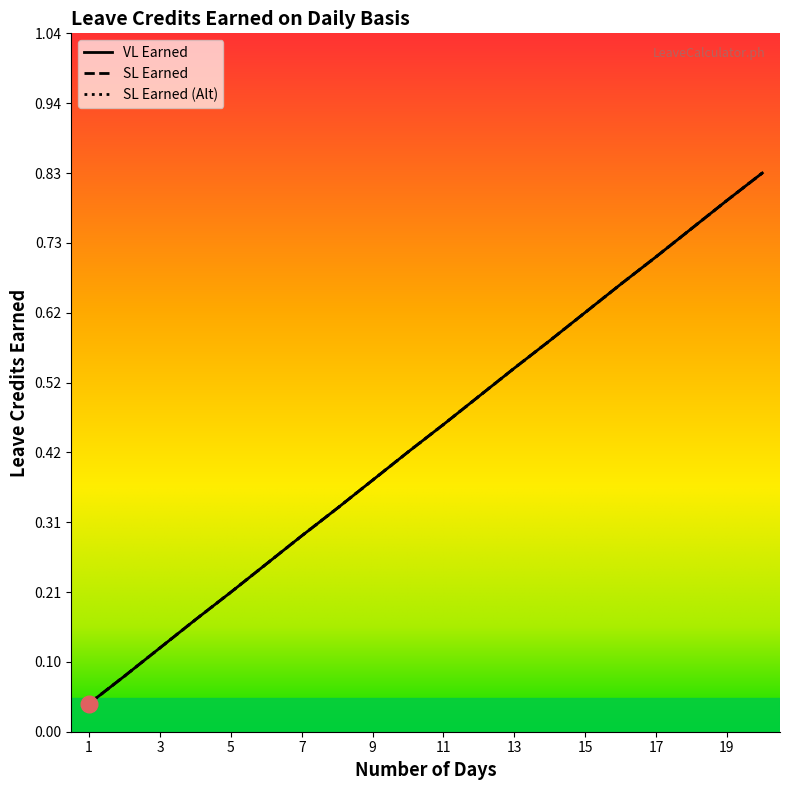

Is it true that VL Earned equals 0.2 at 5?

True